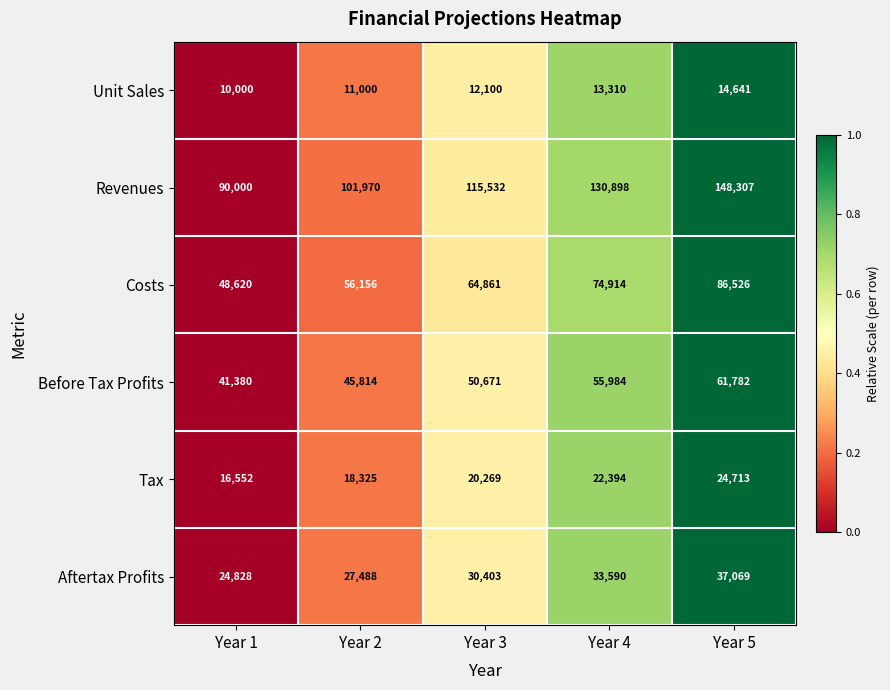

What is the sum of all Costs values?

331077